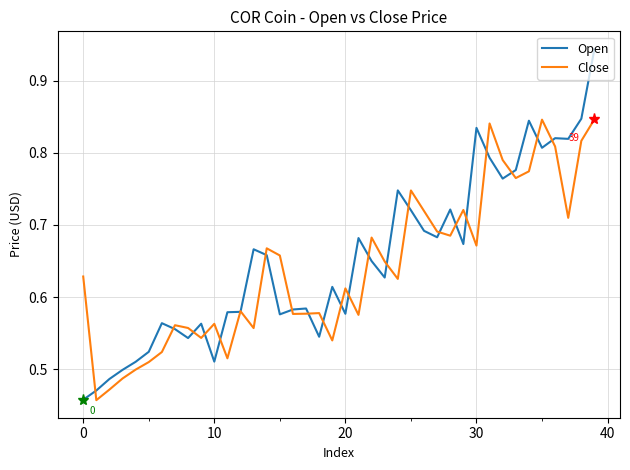

Rank the series by their maximum value, from highest to lowest.

Open, Close